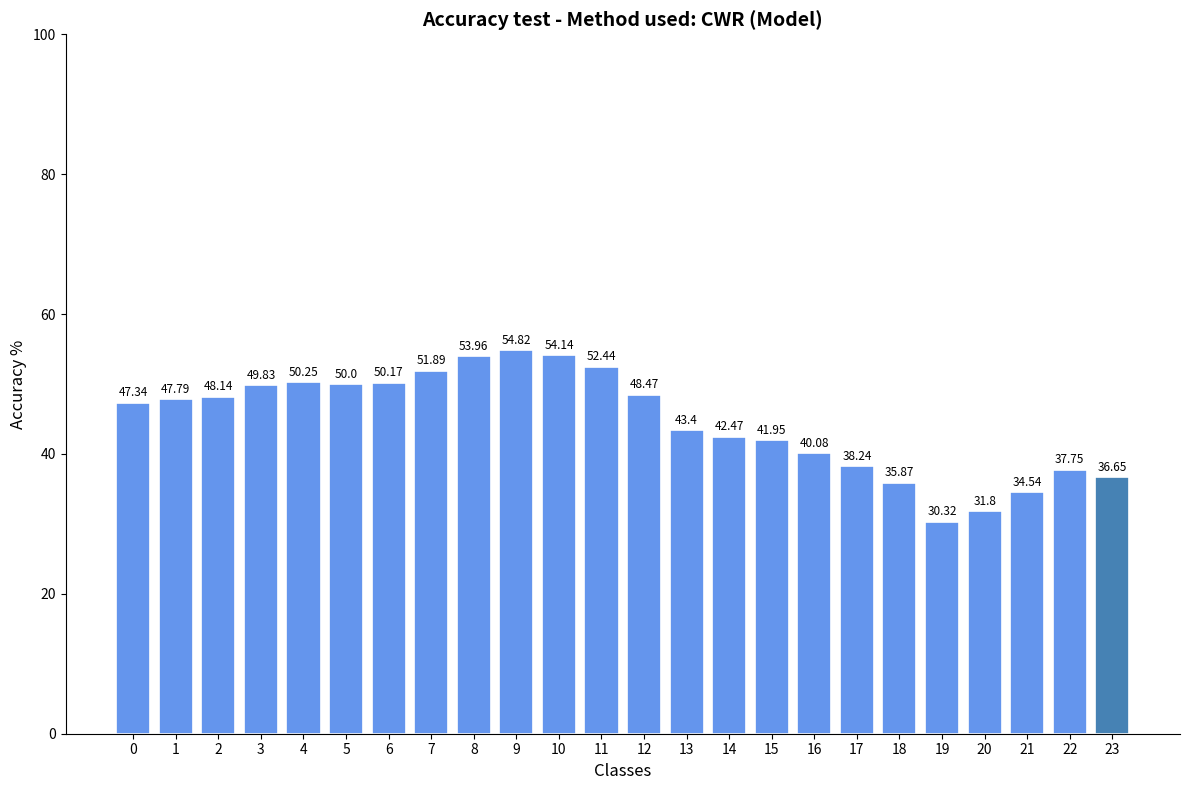

What is the change in value from 2 to 9?

+6.7